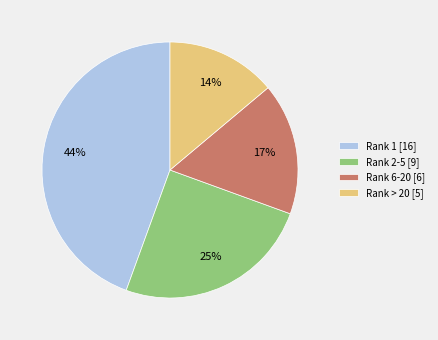

Between Rank 6-20 [6] and Rank > 20 [5], which is larger?

Rank 6-20 [6]